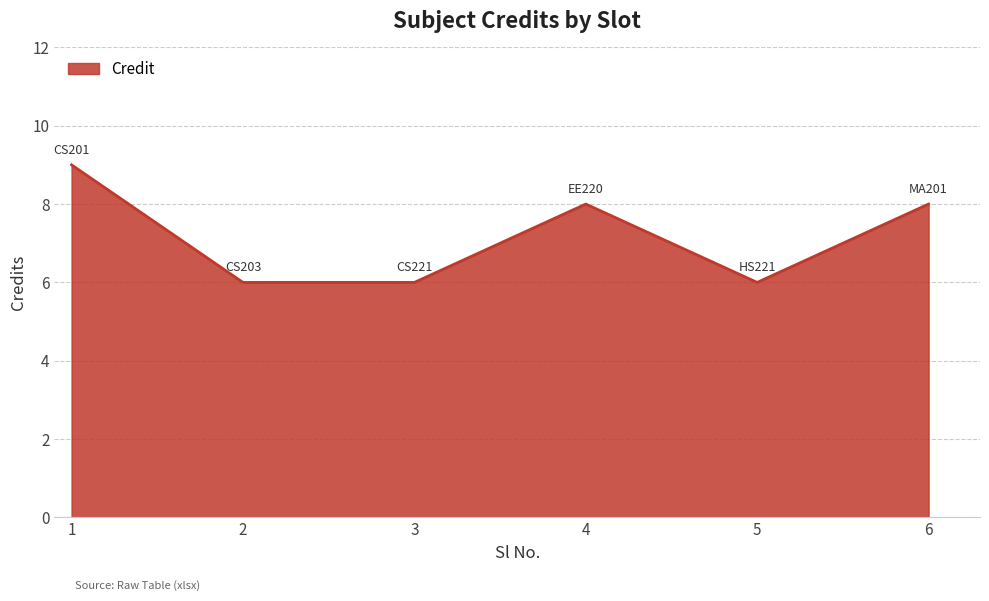

Approximately how many times larger is the value at 6 compared to 5?

1.3